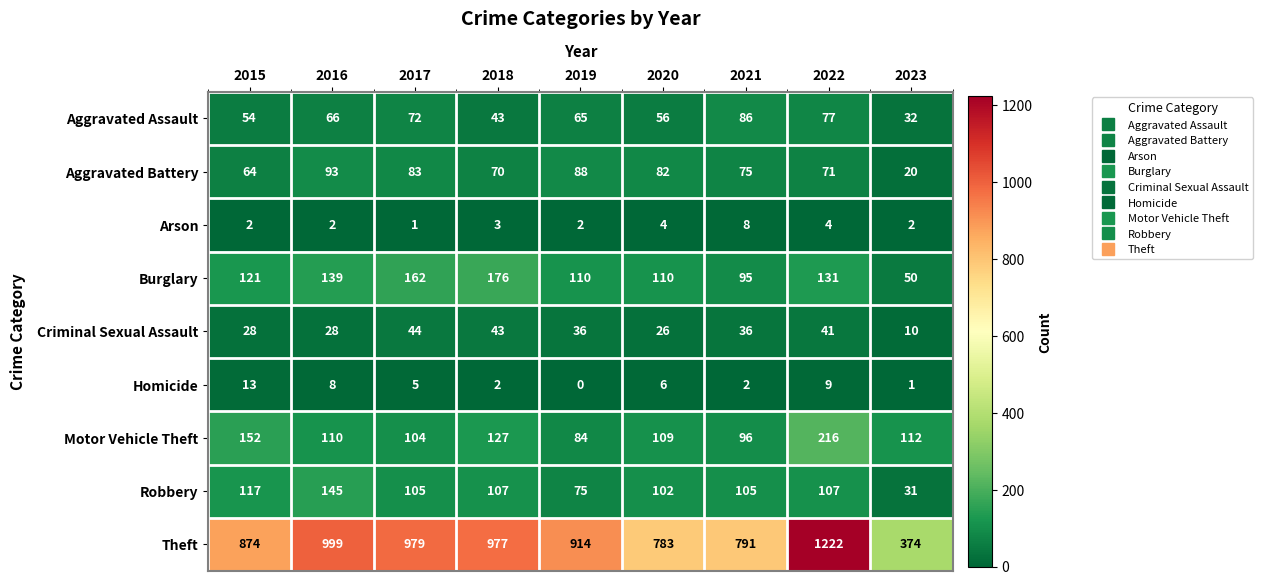

What is the difference between the highest and lowest values at 2017?

978